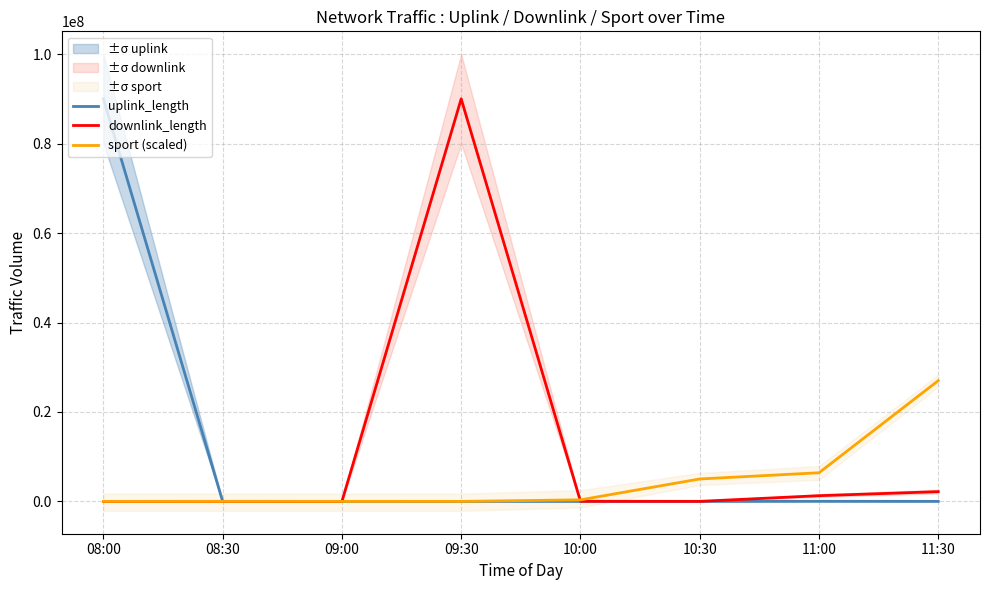

True or false: downlink_length and uplink_length cross at least once.

True